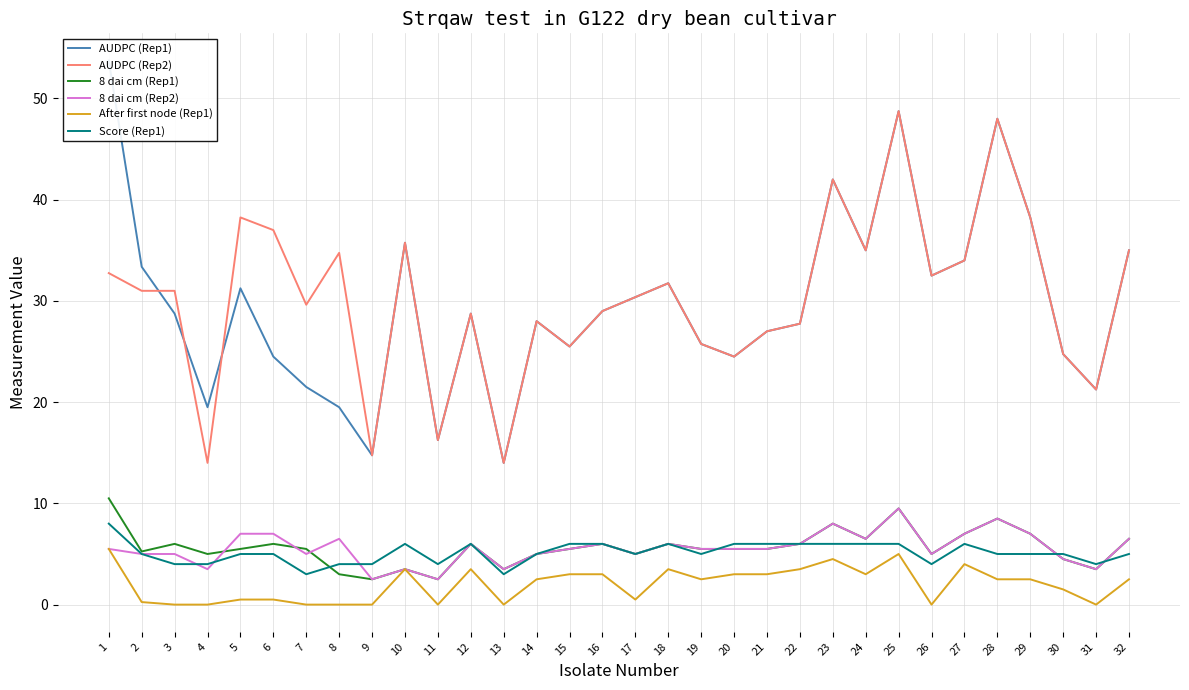

What is the highest value of the 8 dai cm (Rep1) series?

10.5